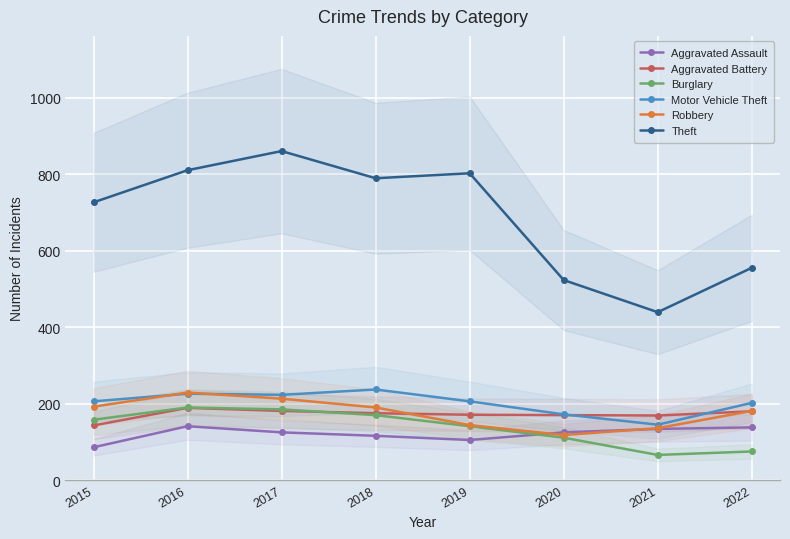

What is the difference between the maximum and minimum values in the Motor Vehicle Theft series?

92